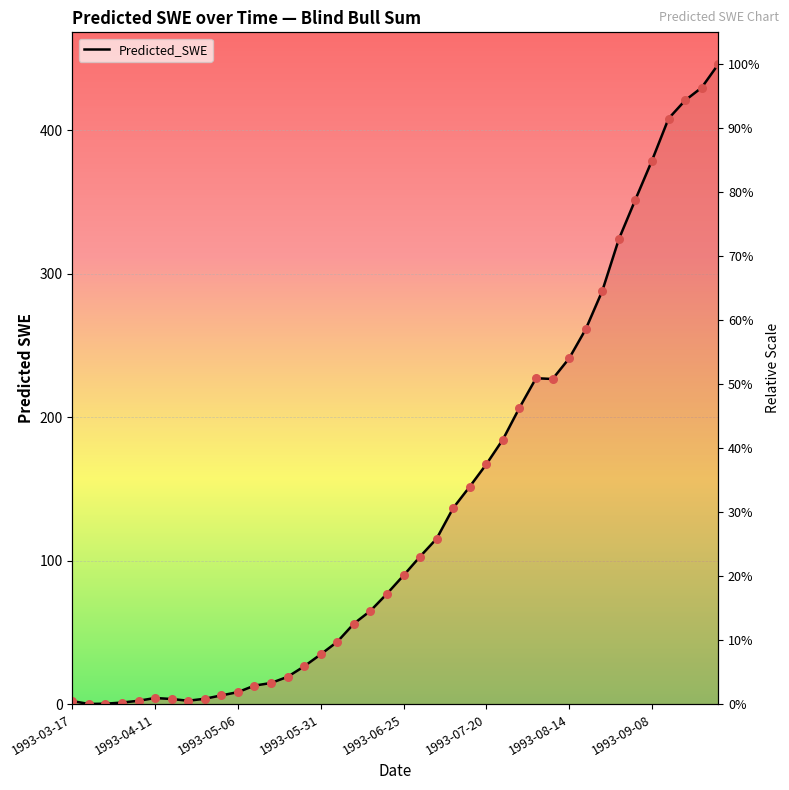

Between 1993-08-19 and 1993-07-15, which is larger?

1993-08-19